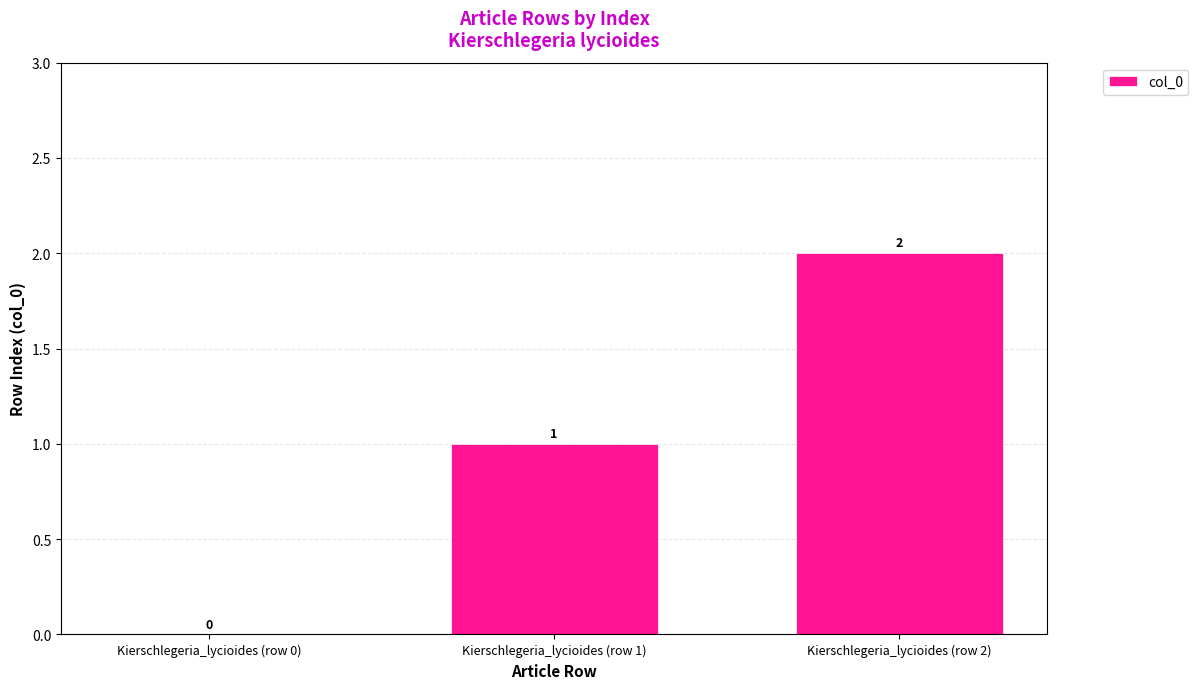

What is the sum of the values at Kierschlegeria_lycioides (row 1) and Kierschlegeria_lycioides (row 2)?

3